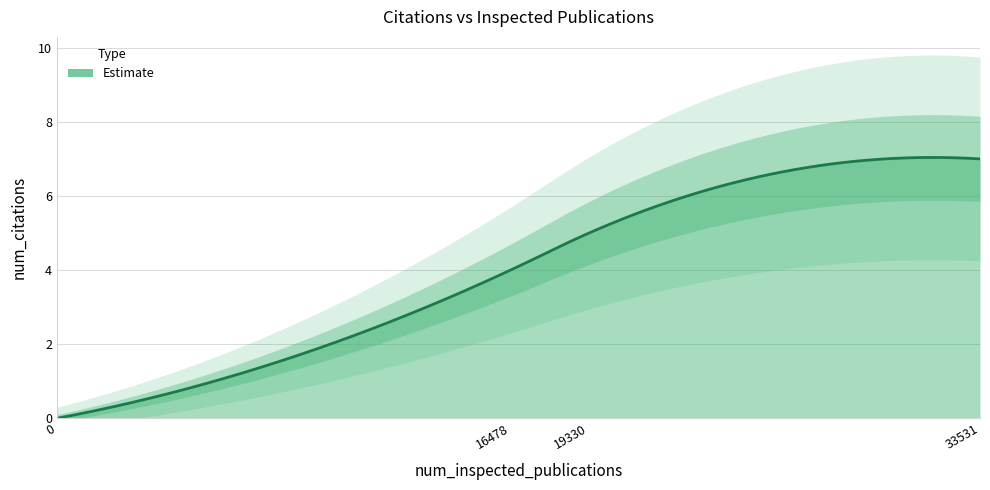

Count the number of data series in this chart.

1